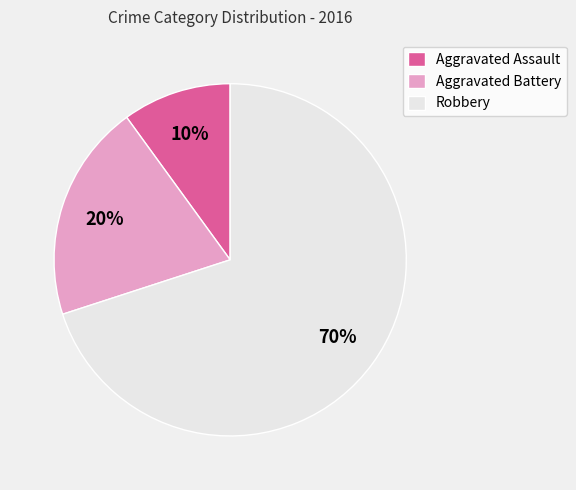

Rank the categories by value from highest to lowest.

Robbery, Aggravated Battery, Aggravated Assault